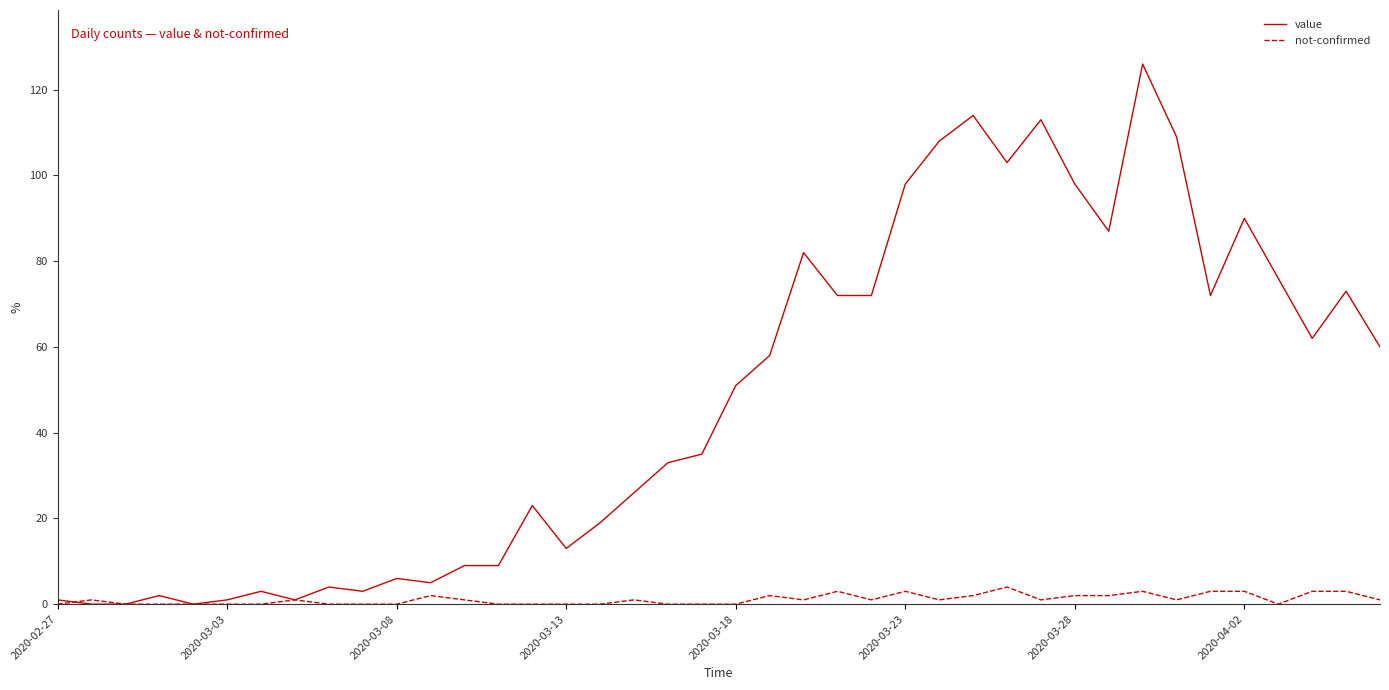

What is the maximum value shown in the chart?

126